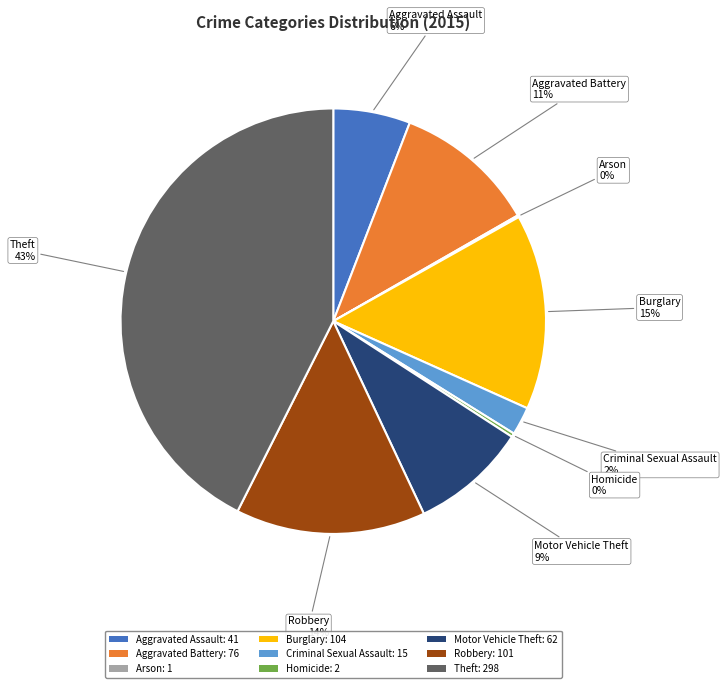

What is the largest slice in the pie chart?

Theft